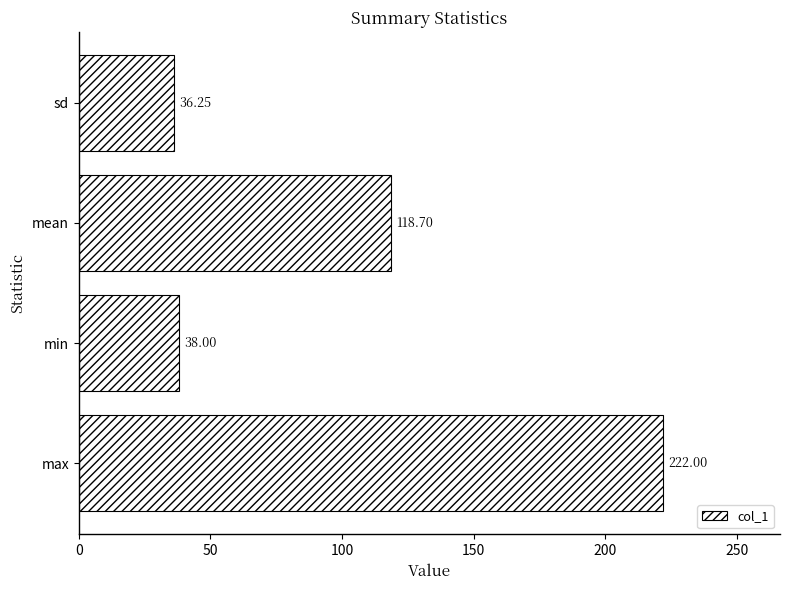

Which label corresponds to the smallest value in the chart?

sd